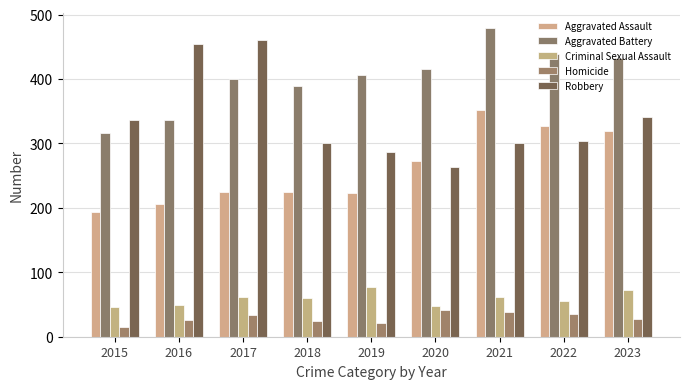

List the labels in order of Homicide value, smallest first.

2015, 2019, 2018, 2016, 2023, 2017, 2022, 2021, 2020